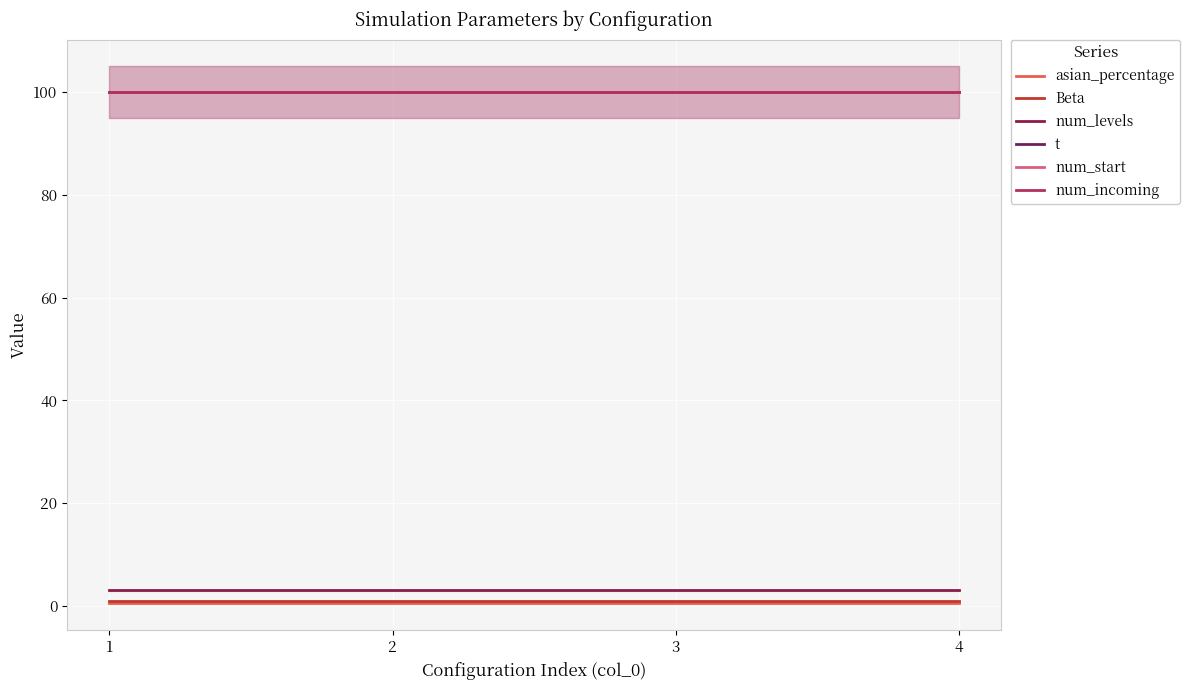

Reading left to right, what are all the values shown in this chart?

asian_percentage: 1=0.5	2=0.5	3=0.5	4=0.5
Beta: 1=1.0	2=1.0	3=1.0	4=1.0
num_levels: 1=3.0	2=3.0	3=3.0	4=3.0
t: 1=100.0	2=100.0	3=100.0	4=100.0
num_start: 1=100.0	2=100.0	3=100.0	4=100.0
num_incoming: 1=100.0	2=100.0	3=100.0	4=100.0